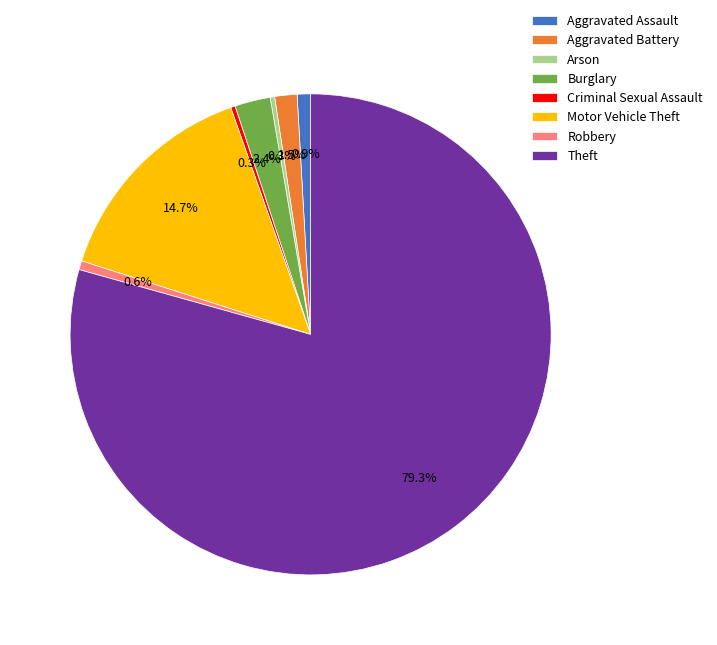

What is the largest slice in the pie chart?

Theft